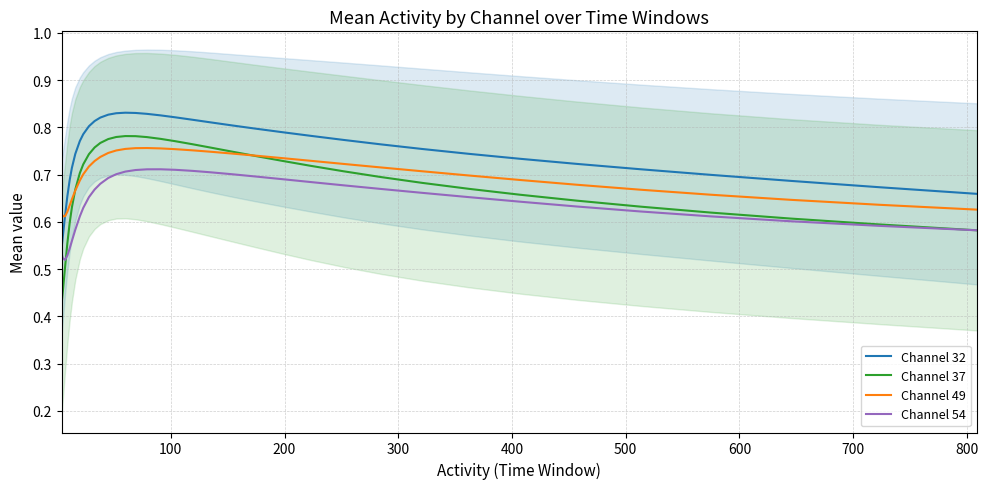

True or false: Channel 37 and Channel 32 cross at least once.

False